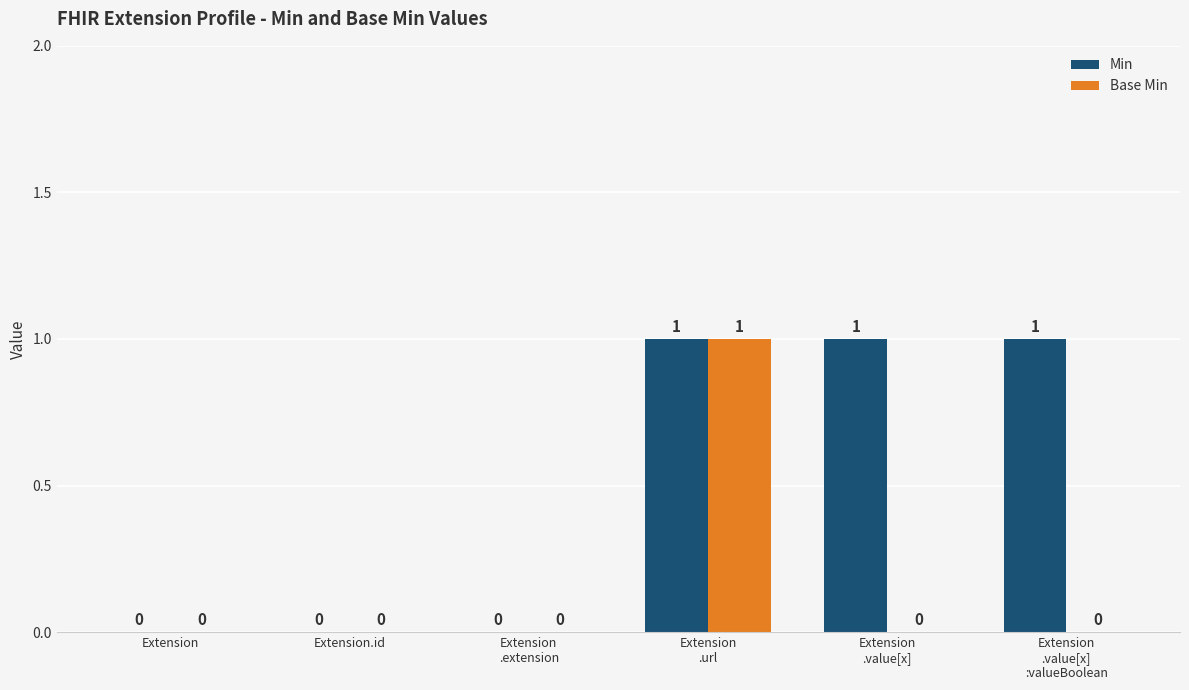

What are all the series names shown in the legend?

Min, Base Min